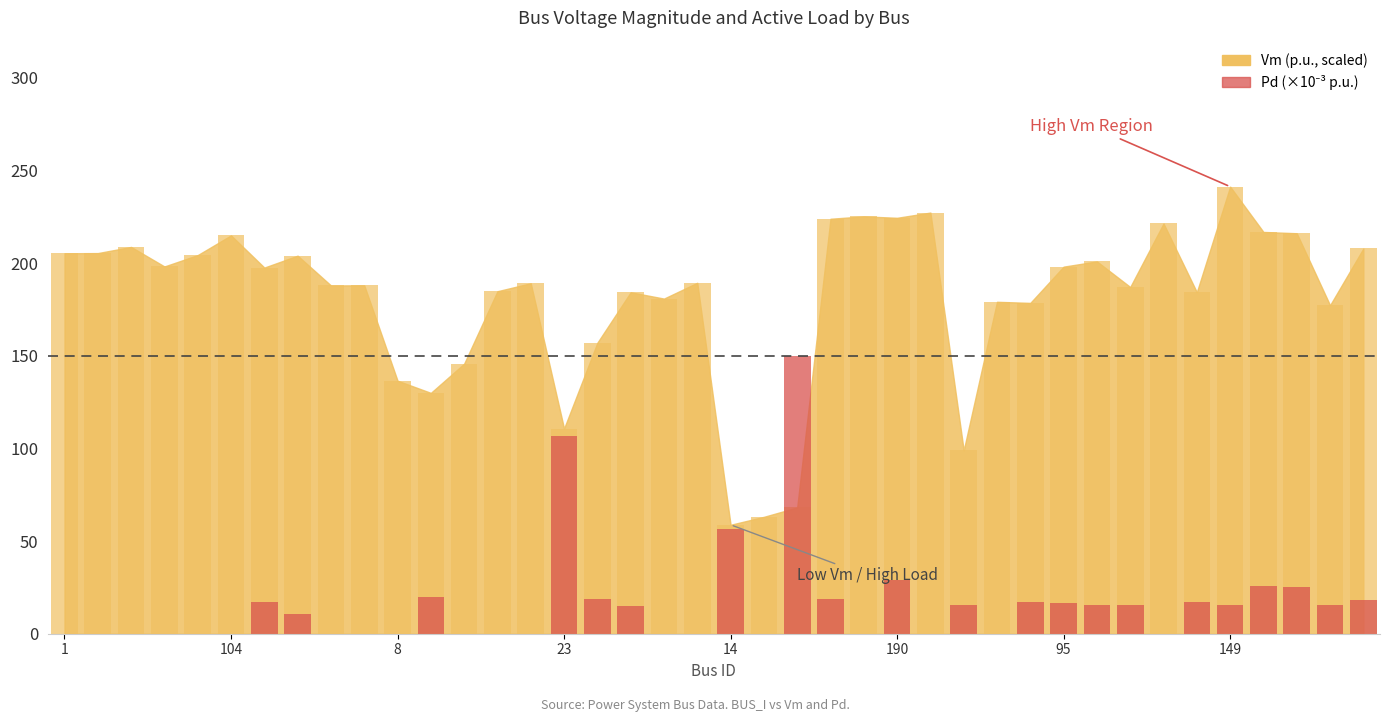

Does the chart contain any negative values?

No